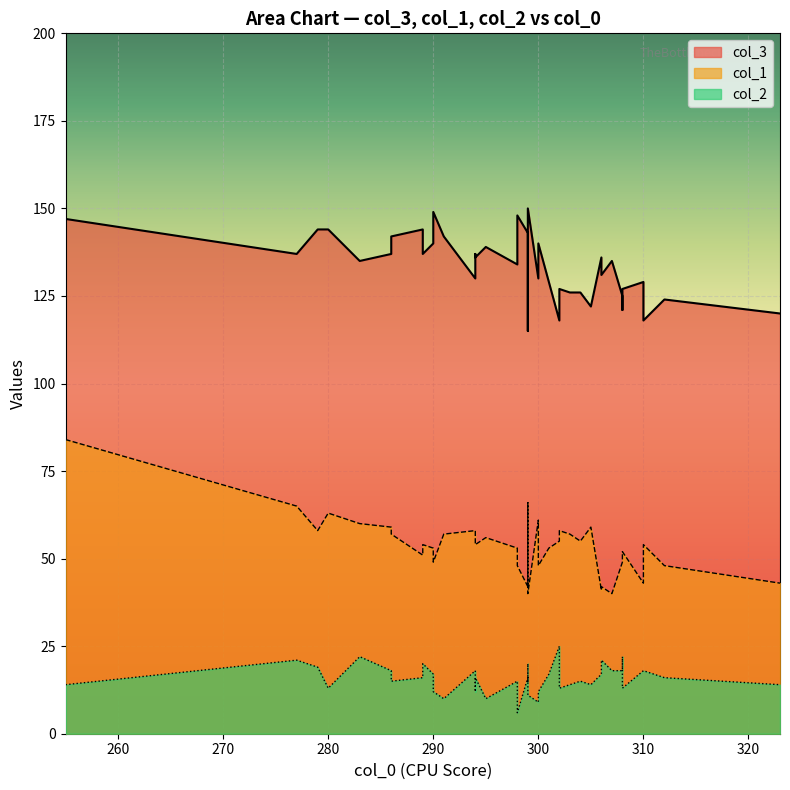

The col_2 series shows 23 at 13. True or false?

False